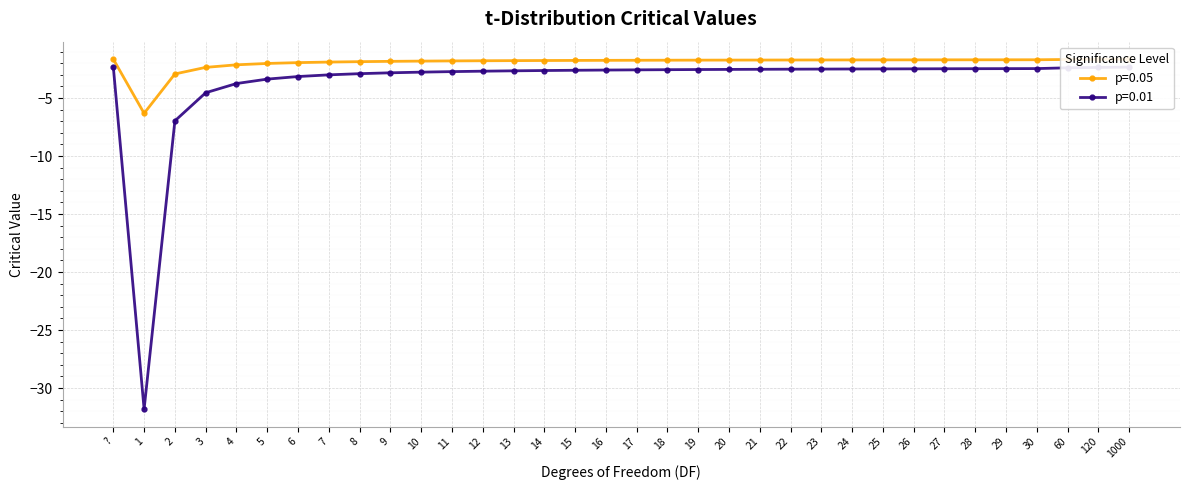

What is the smallest value displayed?

-31.8